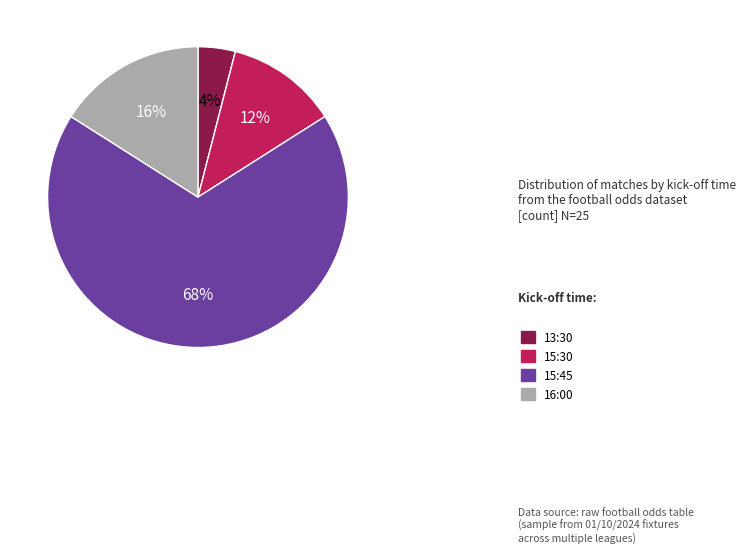

The 15:30 slice represents 4% of the pie. True or false?

False